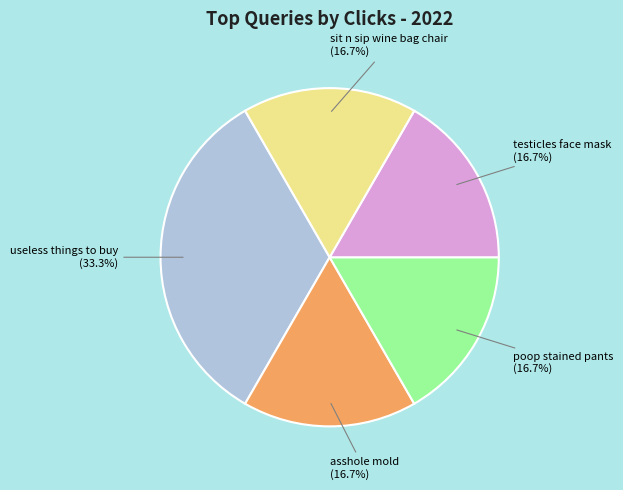

Is there a majority slice in this chart?

No